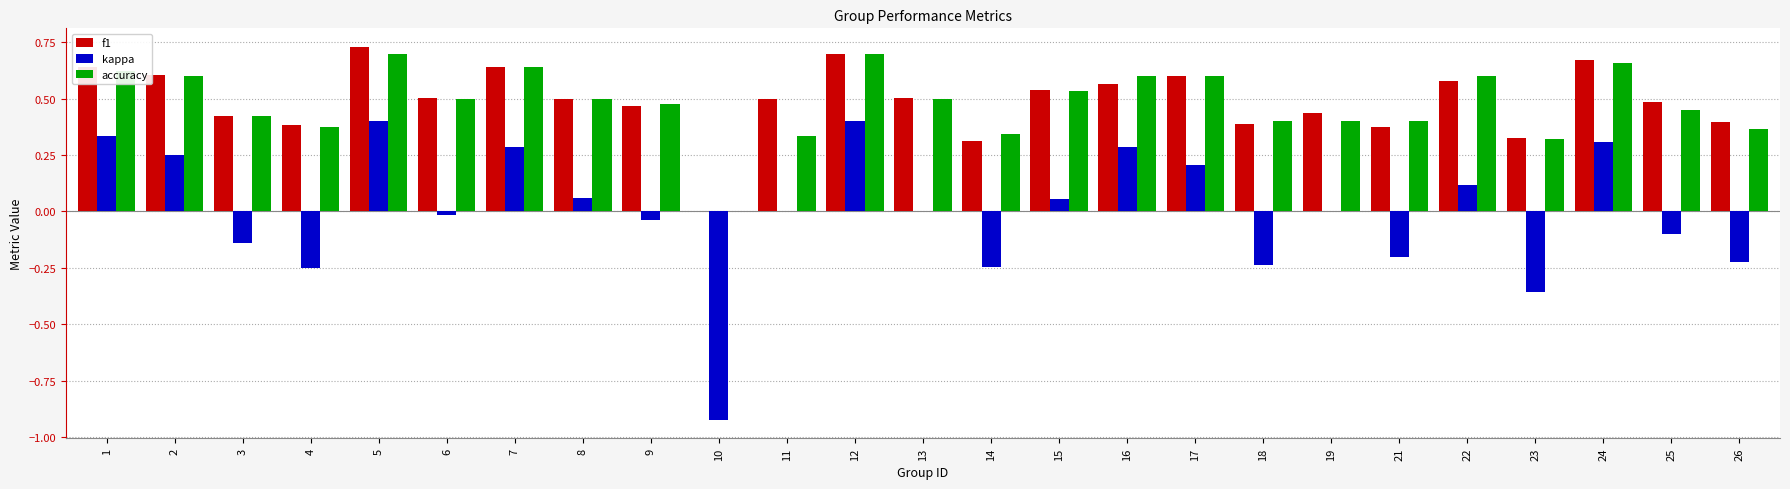

What is the sum of the f1 values at 12 and 15?

1.2